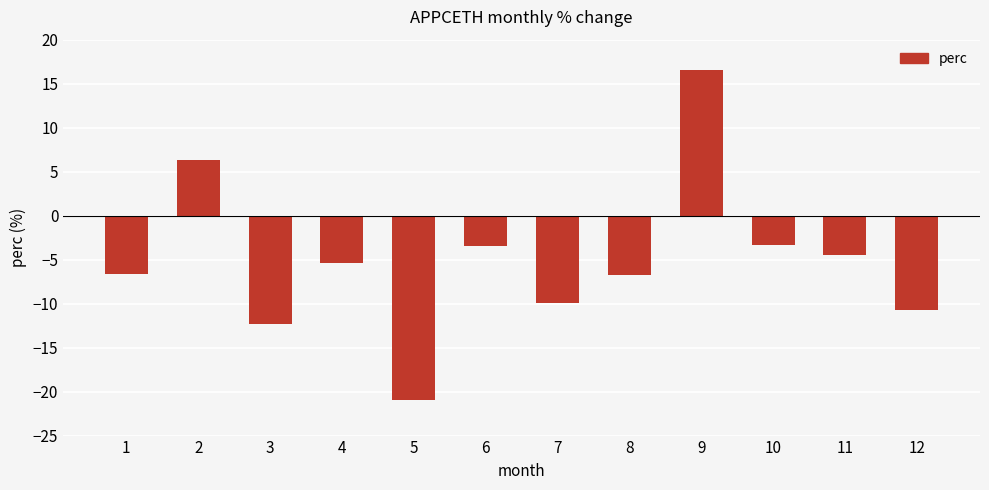

What is the change in value from 2 to 5?

-27.3